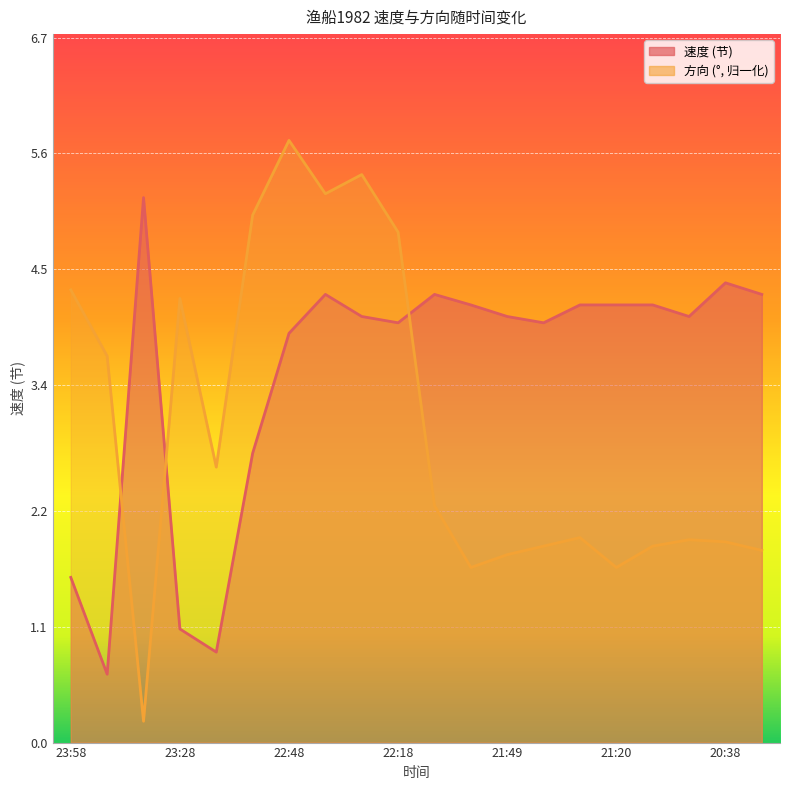

How many lines are shown in the chart?

2